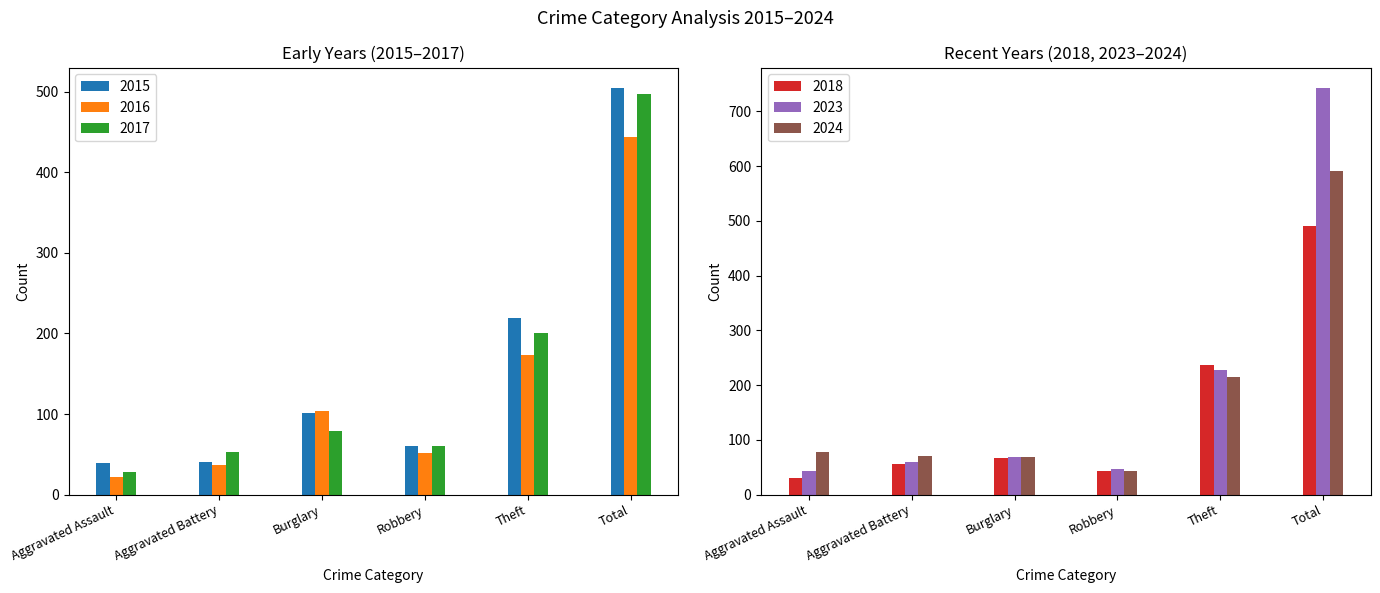

The 2016 series shows 52 at Robbery. True or false?

True